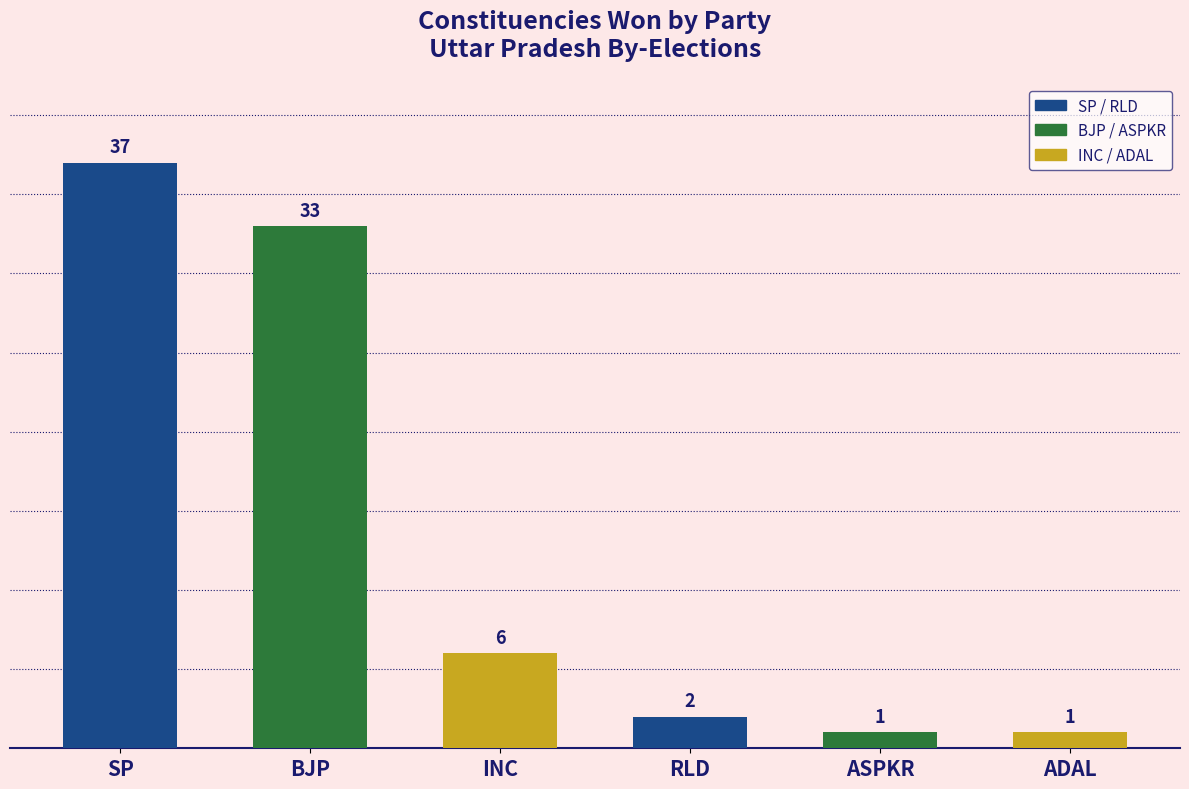

What is the difference between the values at BJP and SP?

4